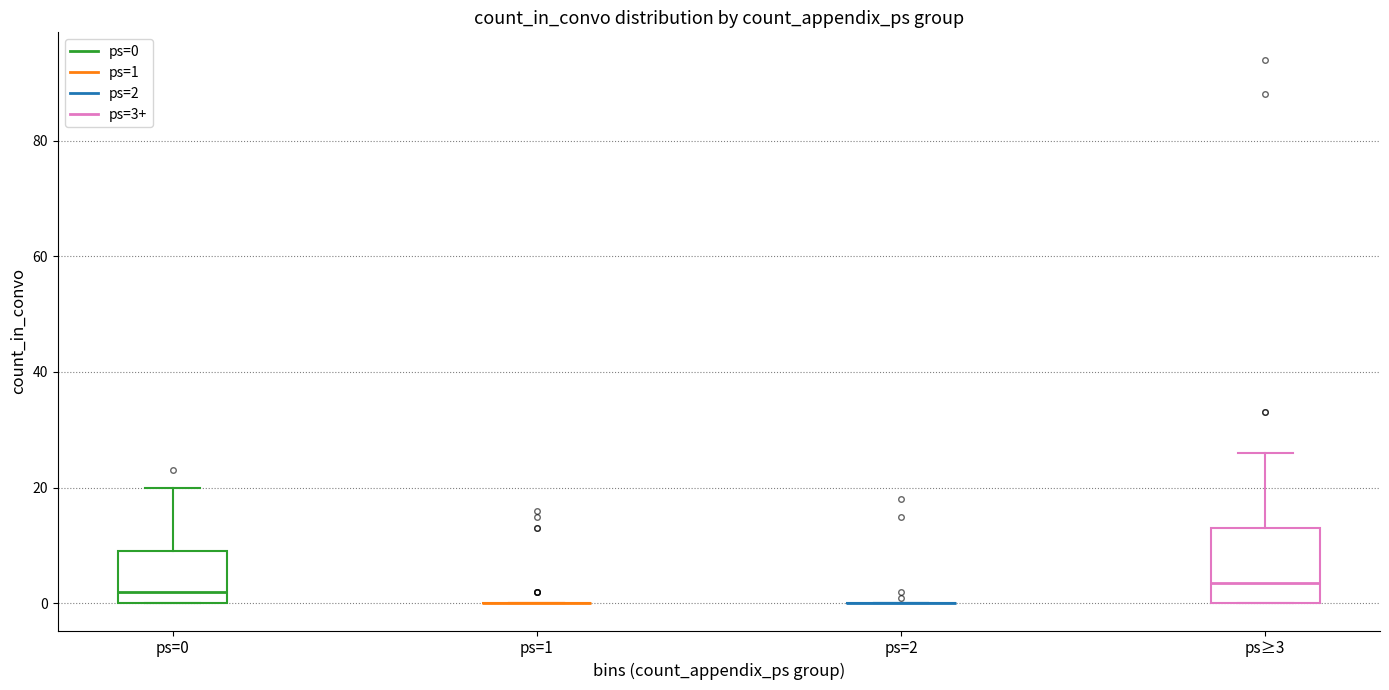

Reading left to right, read every box against the y-axis: the position of its median line, the range the box covers, and the ends of its whiskers. The values are not printed on the chart, so give them approximately, as read against the axis.

ps=0: median 2, box 0 to 10, whiskers 0 to 20
ps=1: box collapsed to a line at 0, whiskers 0 to 0
ps=2: box collapsed to a line at 0, whiskers 0 to 0
ps≥3: median 4, box 0 to 14, whiskers 0 to 26